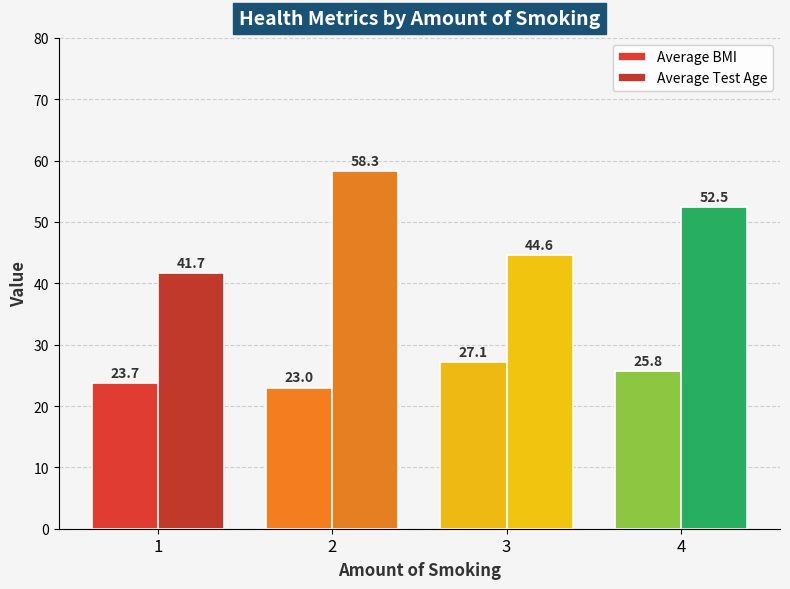

At which category is the sum across all series the highest?

2